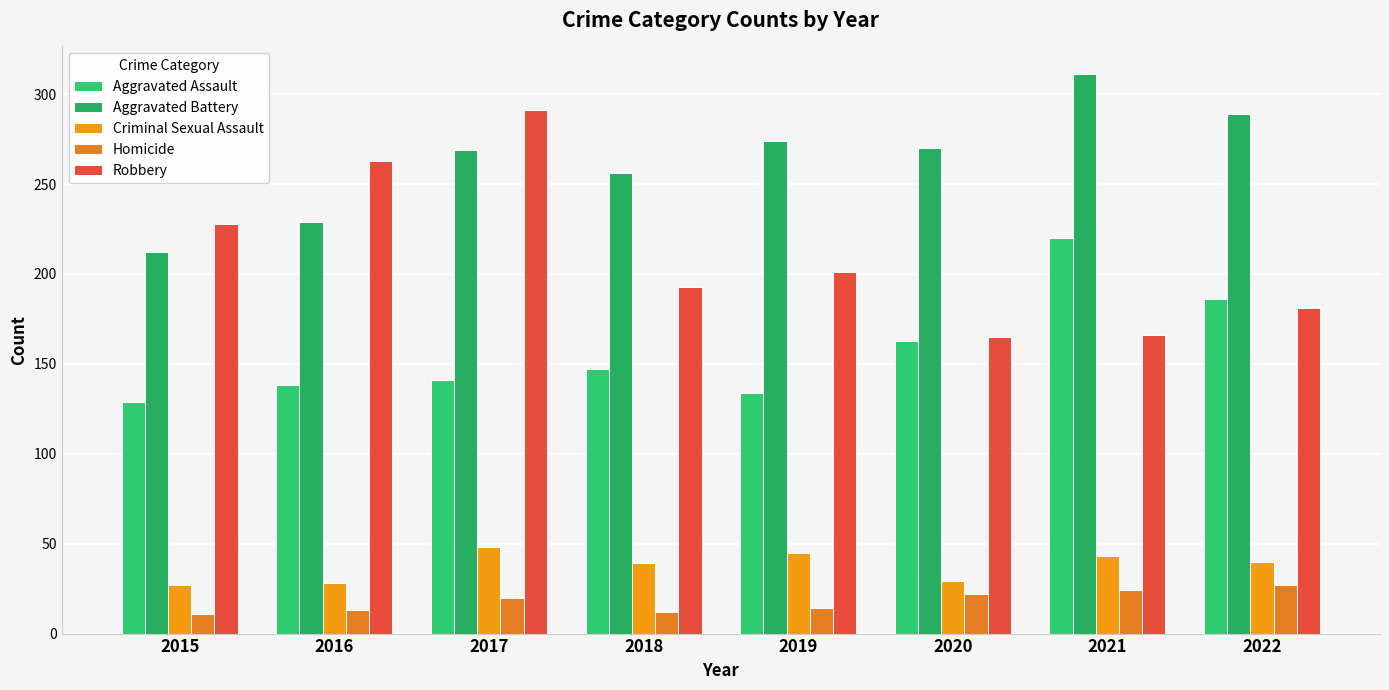

Count the number of data series in this chart.

5